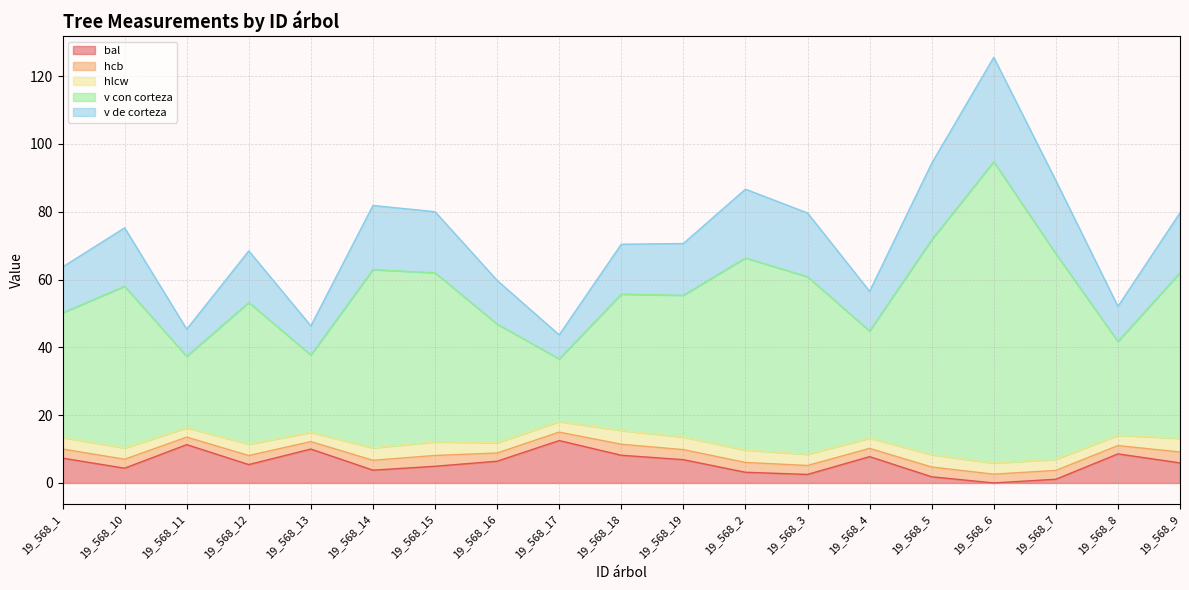

What are all the series names shown in the legend?

bal, hcb, hlcw, v con corteza, v de corteza